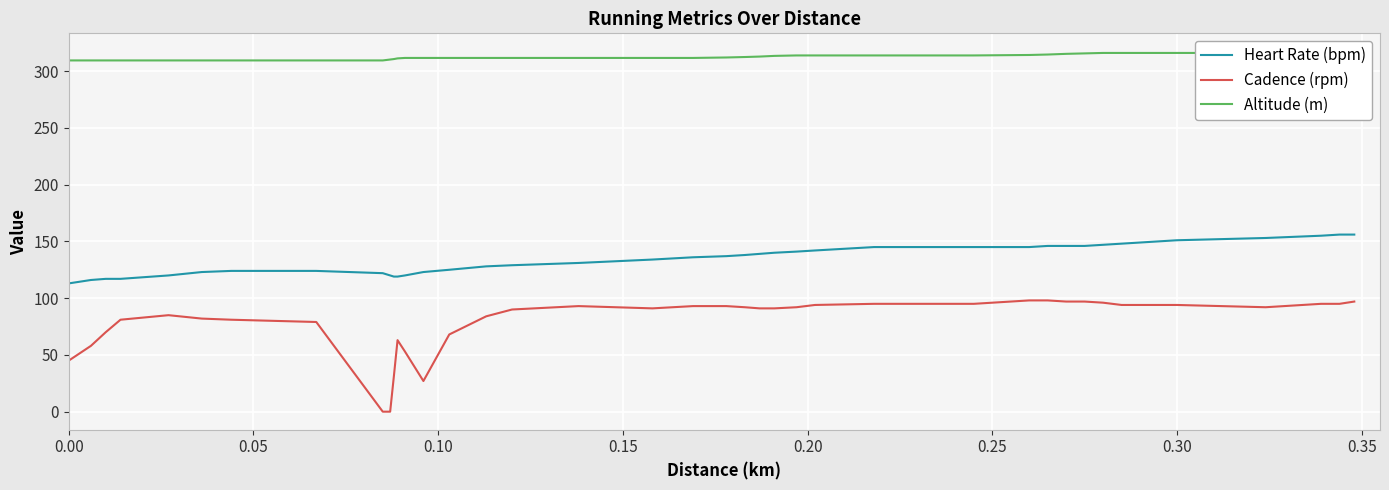

How many data points in Cadence (rpm) are above 91?

19